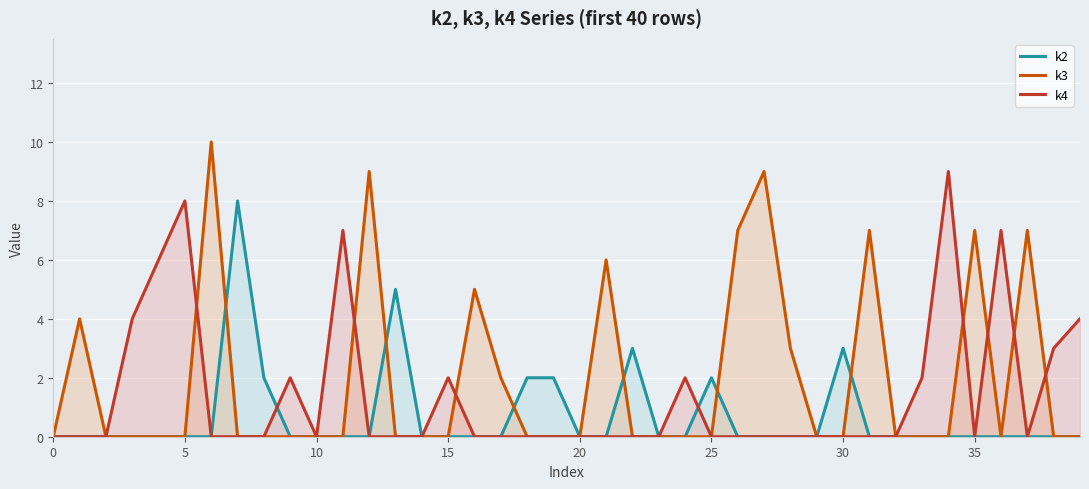

The k4 series shows 2 at 24. True or false?

True